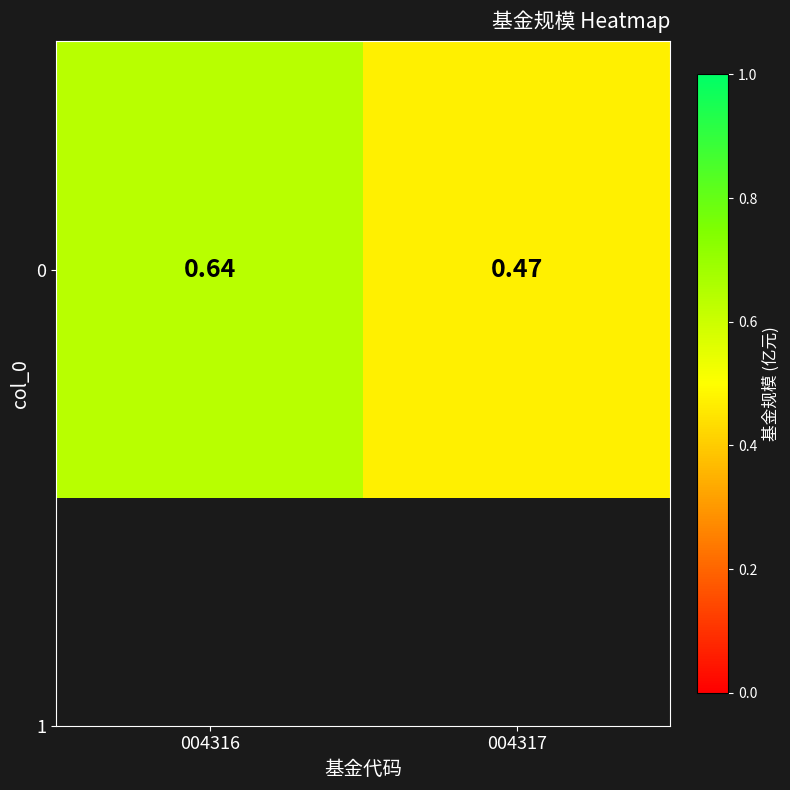

Rank the categories by value from highest to lowest.

004316, 004317